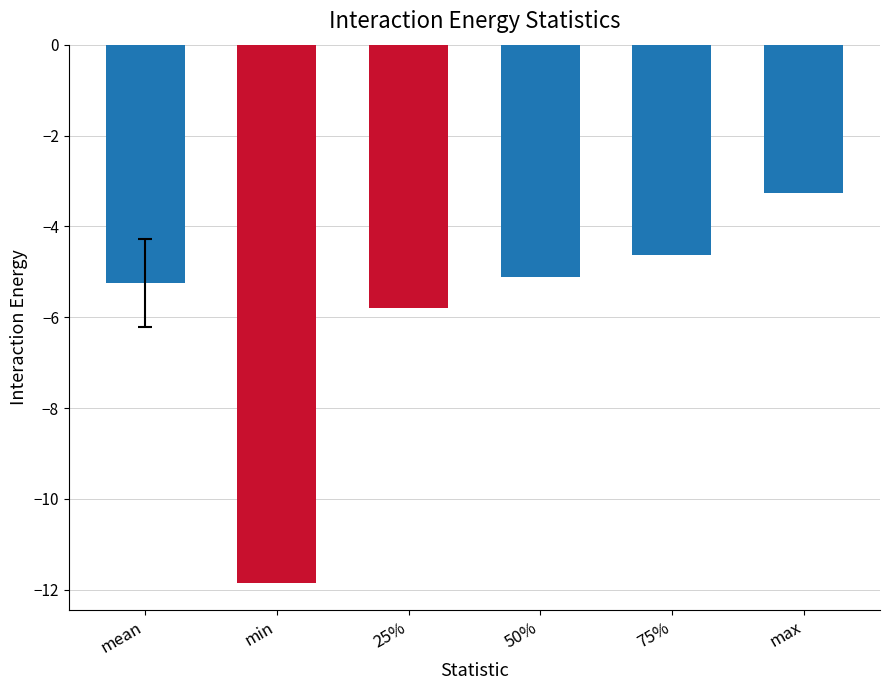

At which label is the value closest to -7?

25%